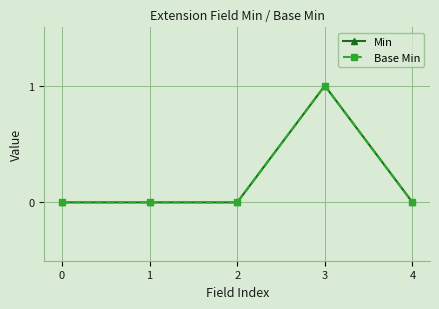

What is the value of the Min point at the 4th from the left?

1